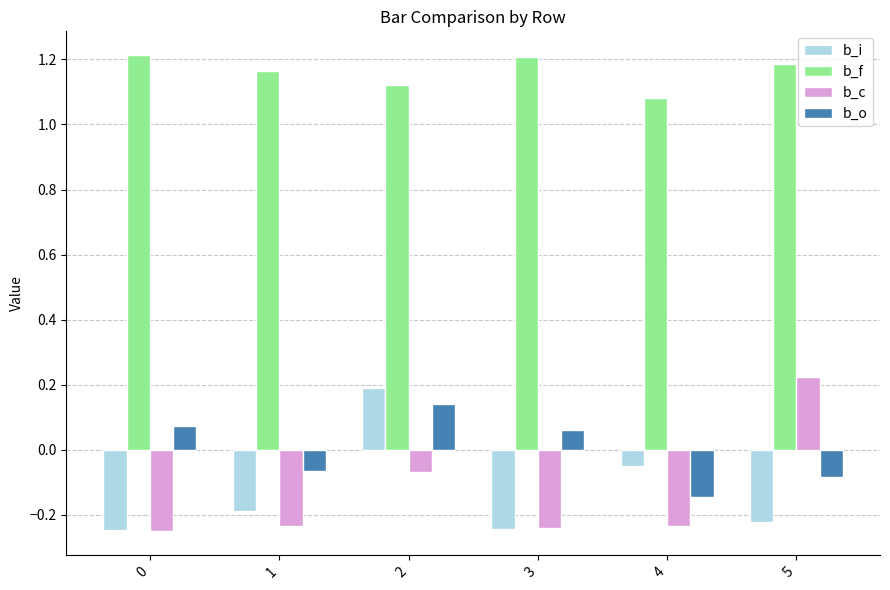

True or false: b_i has a value of -0.2 at 5.

True